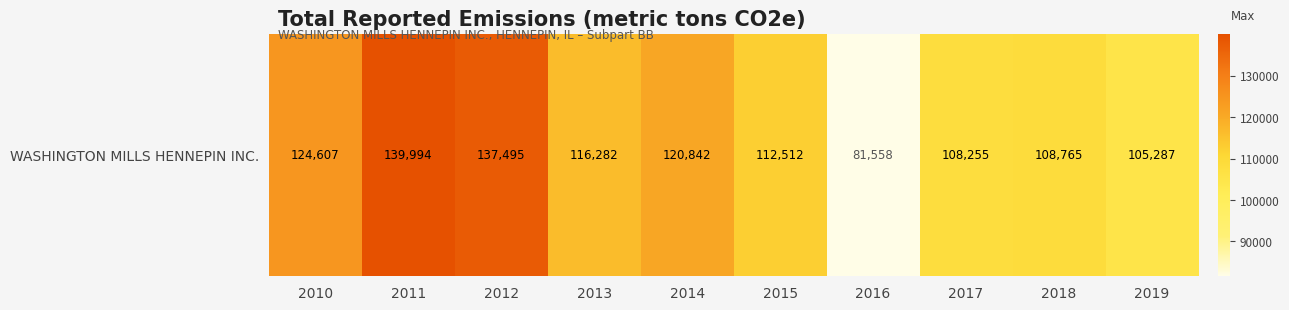

The chart shows a value of 196909.4 at 2013. True or false?

False